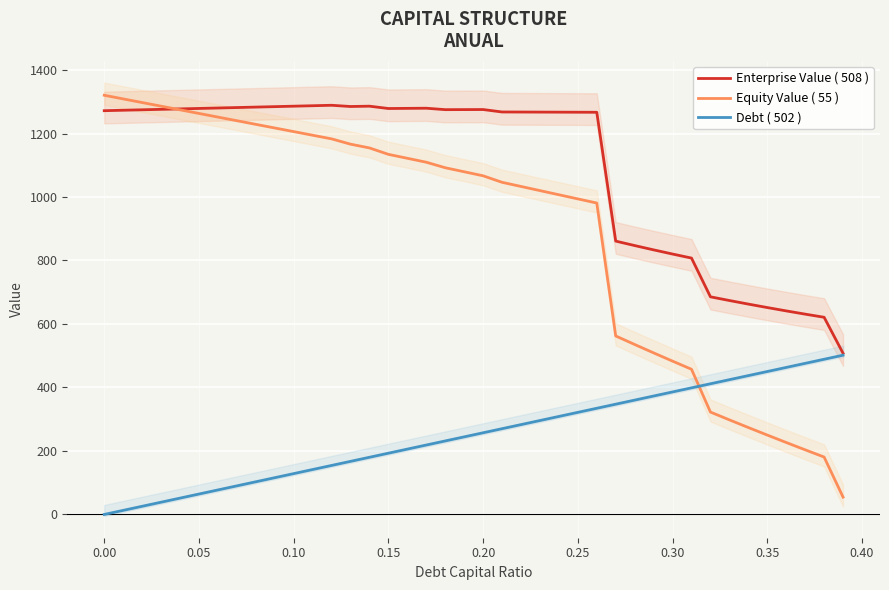

What is the maximum value for Debt ( 502 )?

501.7